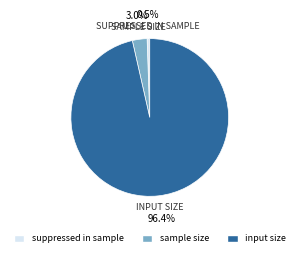

What percentage is the input size slice, to the nearest percent?

96%